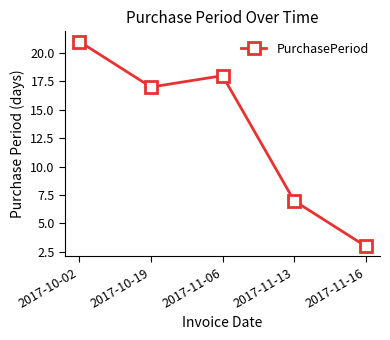

What position from the left is 2017-11-06?

3